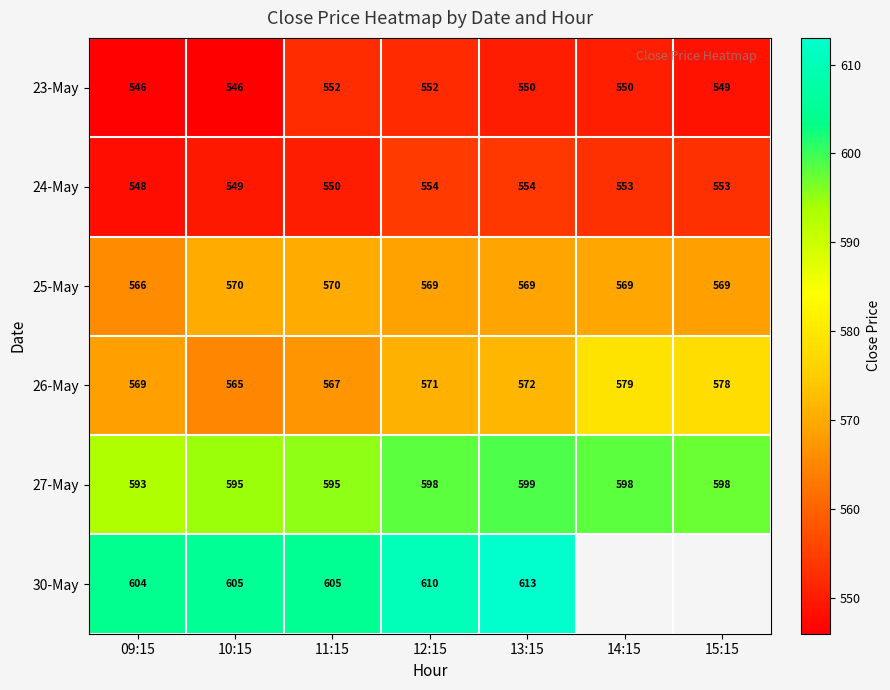

How many values in the 26-May series are below 571?

3